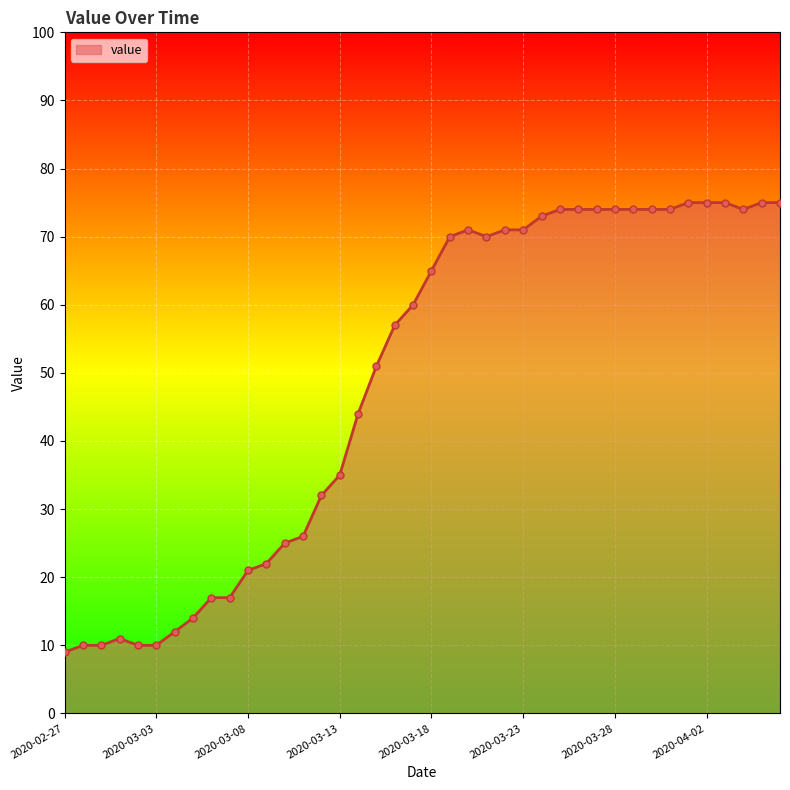

What is the greatest value displayed?

75